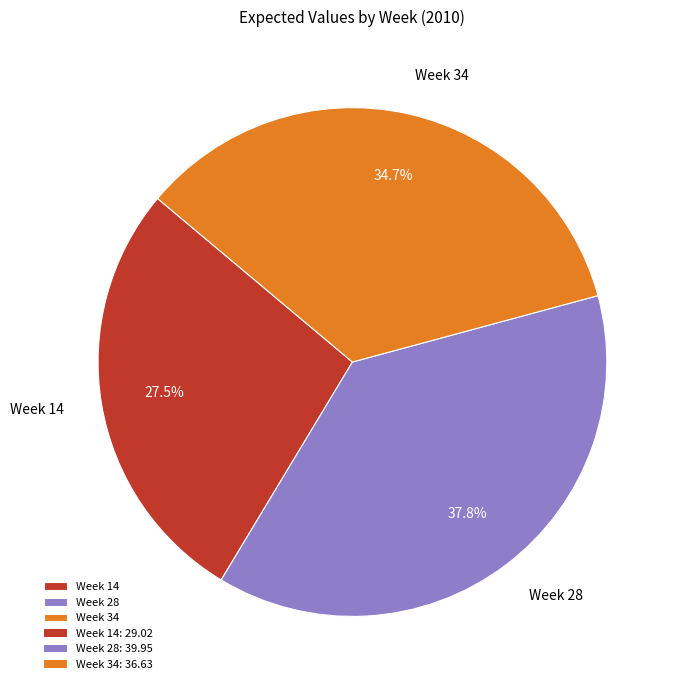

Rank the categories by value from highest to lowest.

Week 28, Week 34, Week 14